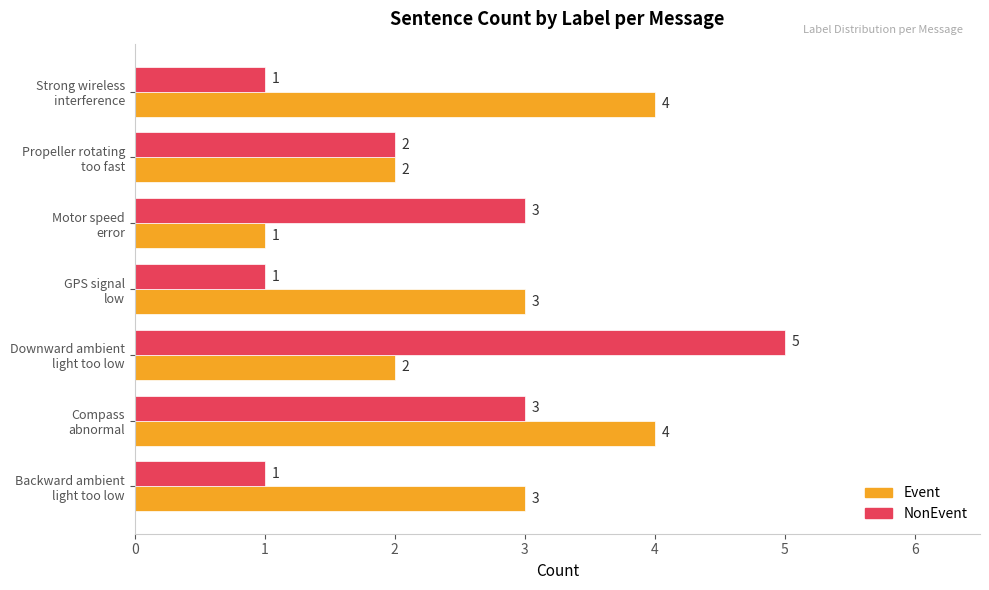

Which series has the largest range (max minus min)?

NonEvent